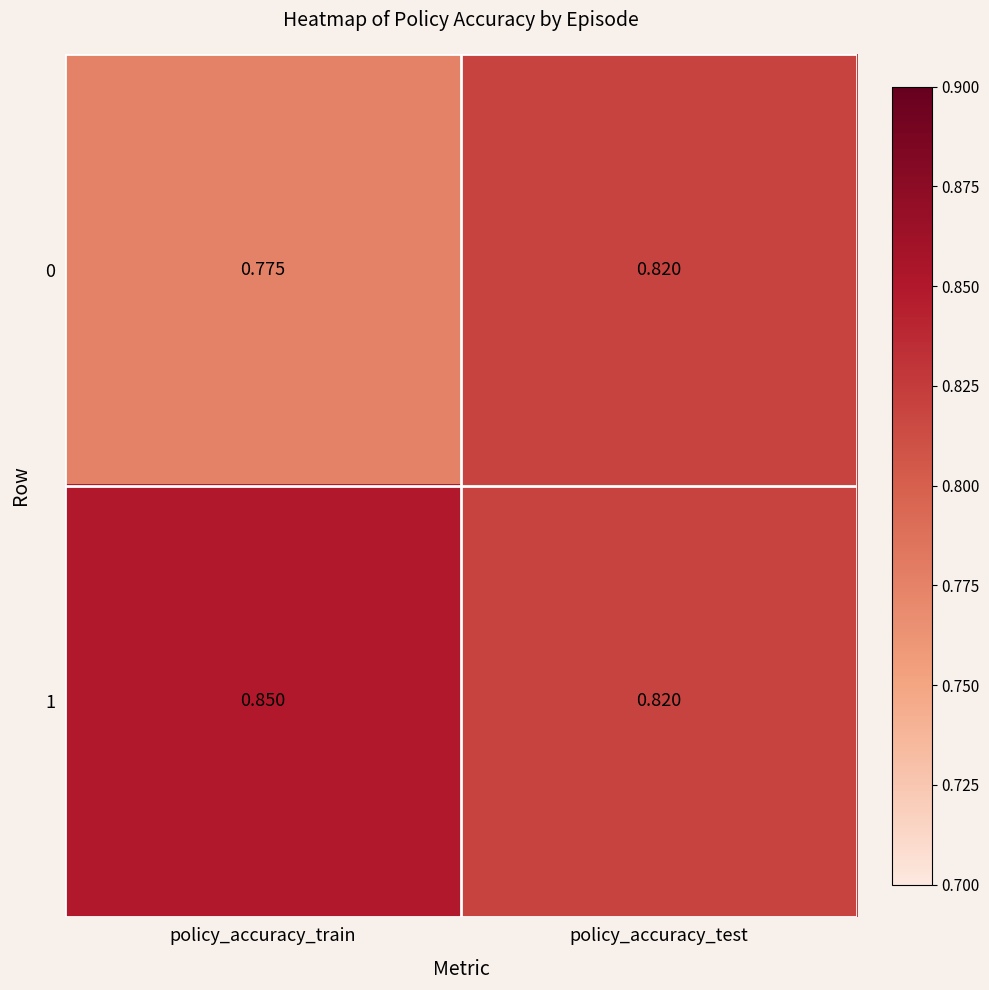

At which category is the sum across all series the highest?

policy_accuracy_test